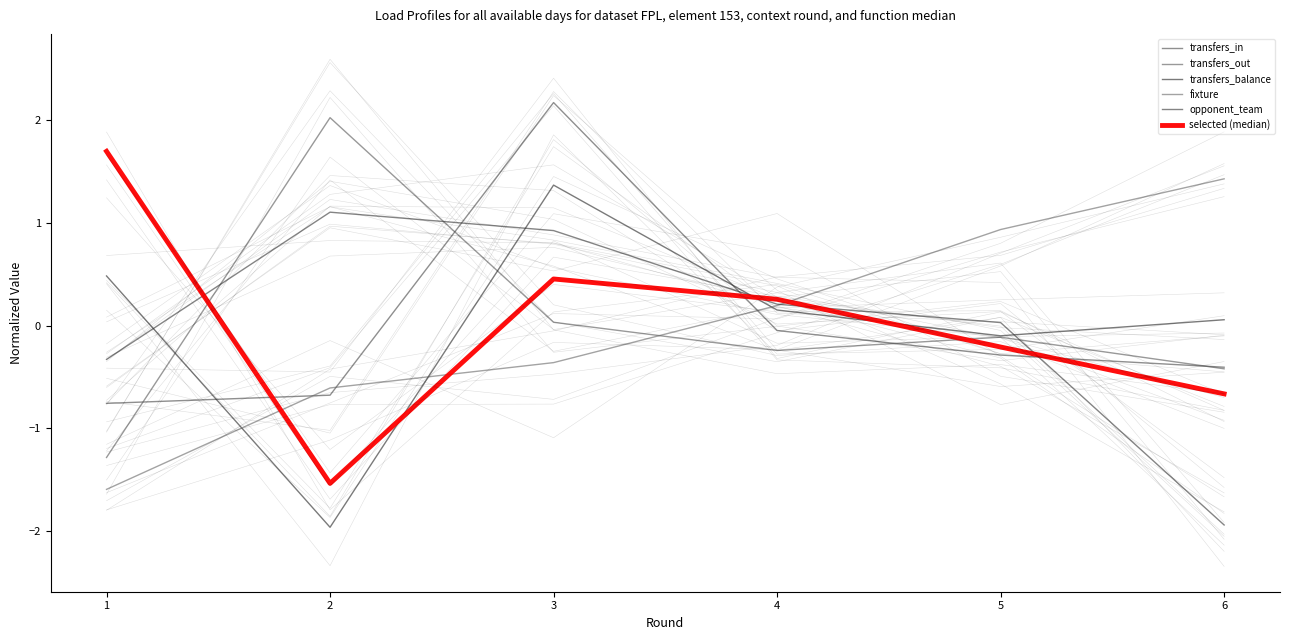

What are all the series names shown in the legend?

transfers_in, transfers_out, transfers_balance, fixture, opponent_team, selected (median)